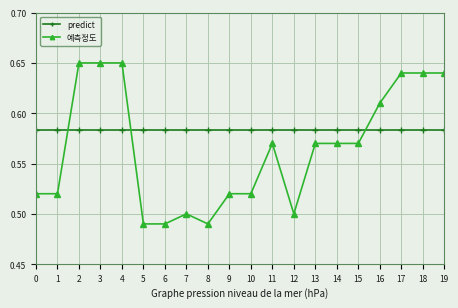

Is it true that 예측정도 equals 0.2 at 4?

False